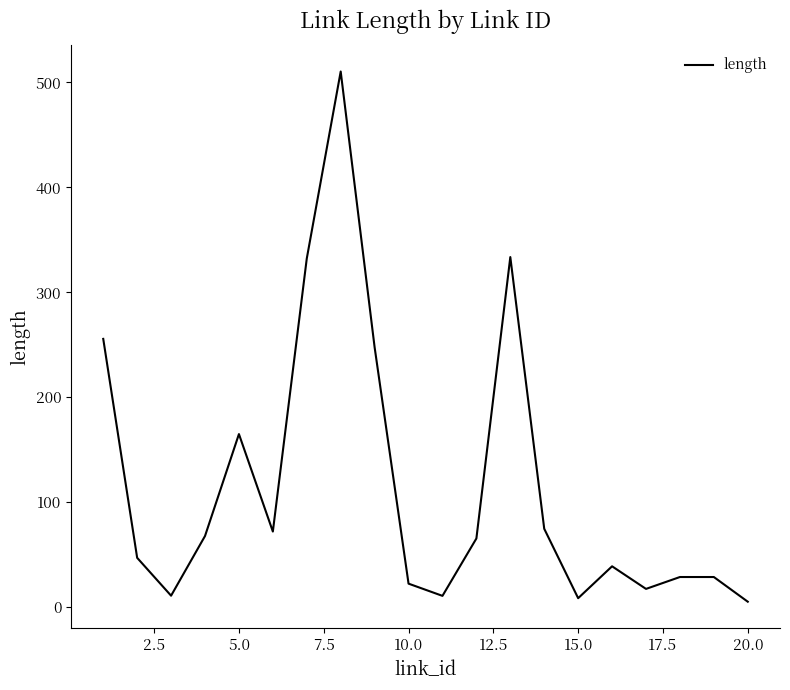

What is the maximum value shown in the chart?

510.3